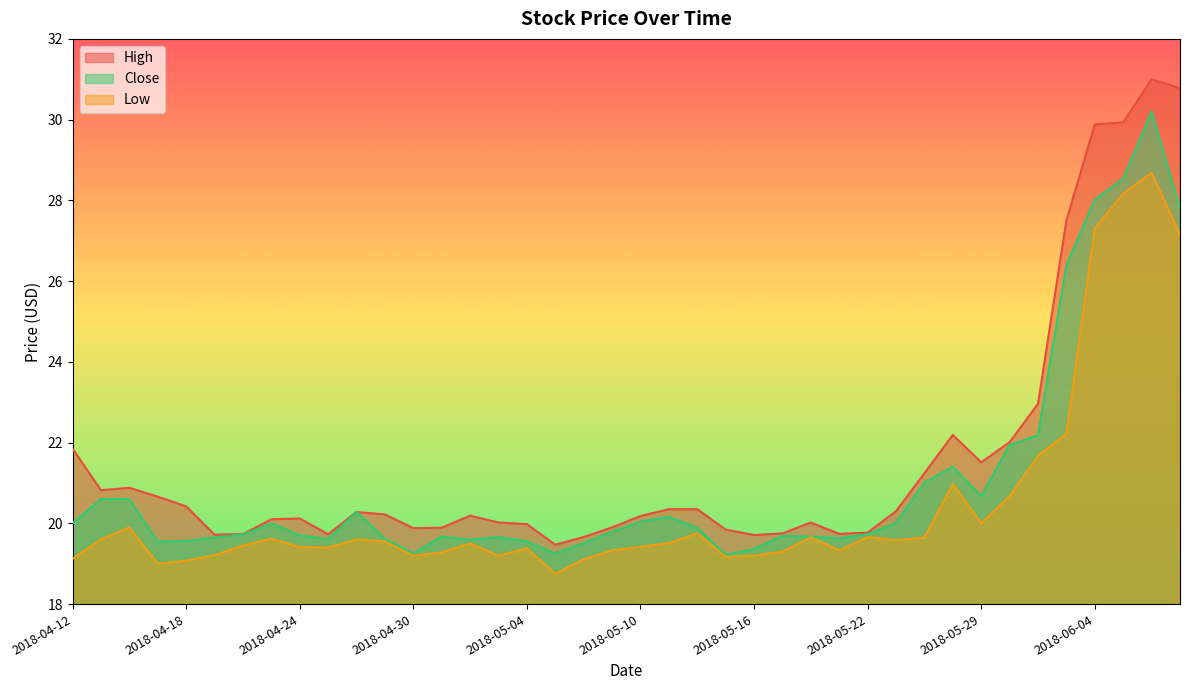

Reading right to left, what are all the values shown in this chart?

High: 2018-06-07=30.8	2018-06-06=31.0	2018-06-05=29.9	2018-06-04=29.9	2018-06-01=27.5	2018-05-31=23.0	2018-05-30=22.0	2018-05-29=21.5	2018-05-25=22.2	2018-05-24=21.2	2018-05-23=20.3	2018-05-22=19.8	2018-05-21=19.7	2018-05-18=20.0	2018-05-17=19.8	2018-05-16=19.7	2018-05-15=19.8	2018-05-14=20.4	2018-05-11=20.4	2018-05-10=20.2	2018-05-09=19.9	2018-05-08=19.7	2018-05-07=19.5	2018-05-04=20.0	2018-05-03=20.0	2018-05-02=20.2	2018-05-01=19.9	2018-04-30=19.9	2018-04-27=20.2	2018-04-26=20.3	2018-04-25=19.7	2018-04-24=20.1	2018-04-23=20.1	2018-04-20=19.7	2018-04-19=19.7	2018-04-18=20.4	2018-04-17=20.7	2018-04-16=20.9	2018-04-13=20.8	2018-04-12=21.9
Close: 2018-06-07=27.8	2018-06-06=30.2	2018-06-05=28.5	2018-06-04=28.0	2018-06-01=26.4	2018-05-31=22.2	2018-05-30=21.9	2018-05-29=20.7	2018-05-25=21.4	2018-05-24=21.0	2018-05-23=20.0	2018-05-22=19.7	2018-05-21=19.6	2018-05-18=19.7	2018-05-17=19.7	2018-05-16=19.4	2018-05-15=19.2	2018-05-14=19.9	2018-05-11=20.2	2018-05-10=20.0	2018-05-09=19.8	2018-05-08=19.5	2018-05-07=19.2	2018-05-04=19.5	2018-05-03=19.7	2018-05-02=19.6	2018-05-01=19.7	2018-04-30=19.3	2018-04-27=19.6	2018-04-26=20.3	2018-04-25=19.6	2018-04-24=19.7	2018-04-23=20.0	2018-04-20=19.7	2018-04-19=19.6	2018-04-18=19.6	2018-04-17=19.5	2018-04-16=20.6	2018-04-13=20.6	2018-04-12=20.0
Low: 2018-06-07=27.1	2018-06-06=28.7	2018-06-05=28.2	2018-06-04=27.3	2018-06-01=22.2	2018-05-31=21.7	2018-05-30=20.7	2018-05-29=20.0	2018-05-25=21.0	2018-05-24=19.6	2018-05-23=19.6	2018-05-22=19.7	2018-05-21=19.3	2018-05-18=19.6	2018-05-17=19.3	2018-05-16=19.2	2018-05-15=19.2	2018-05-14=19.8	2018-05-11=19.5	2018-05-10=19.4	2018-05-09=19.3	2018-05-08=19.1	2018-05-07=18.8	2018-05-04=19.4	2018-05-03=19.2	2018-05-02=19.5	2018-05-01=19.3	2018-04-30=19.2	2018-04-27=19.5	2018-04-26=19.6	2018-04-25=19.4	2018-04-24=19.4	2018-04-23=19.6	2018-04-20=19.5	2018-04-19=19.2	2018-04-18=19.1	2018-04-17=19.0	2018-04-16=19.9	2018-04-13=19.6	2018-04-12=19.1